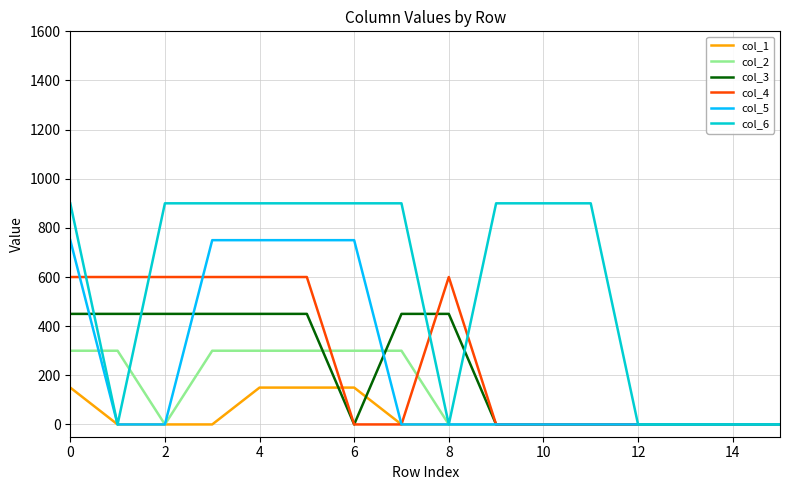

Which series has the widest spread of values?

col_6